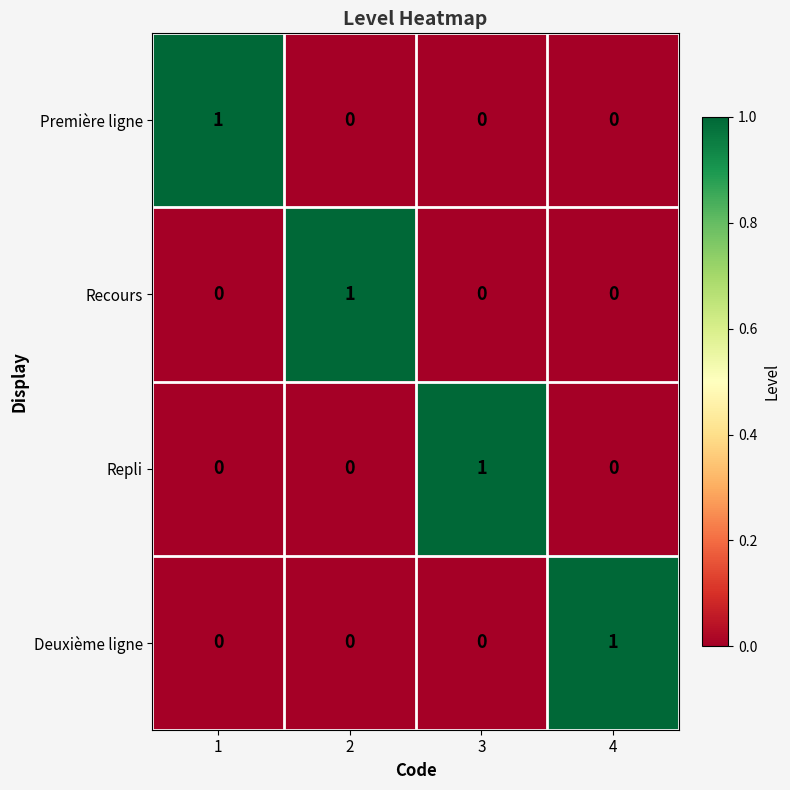

At how many categories does at least one series exceed 0?

4